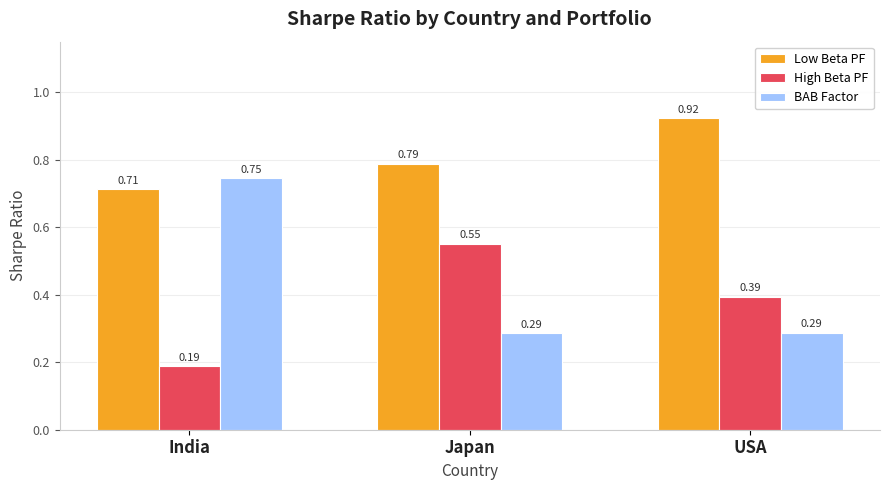

At which category does the chart reach its peak across all series?

USA